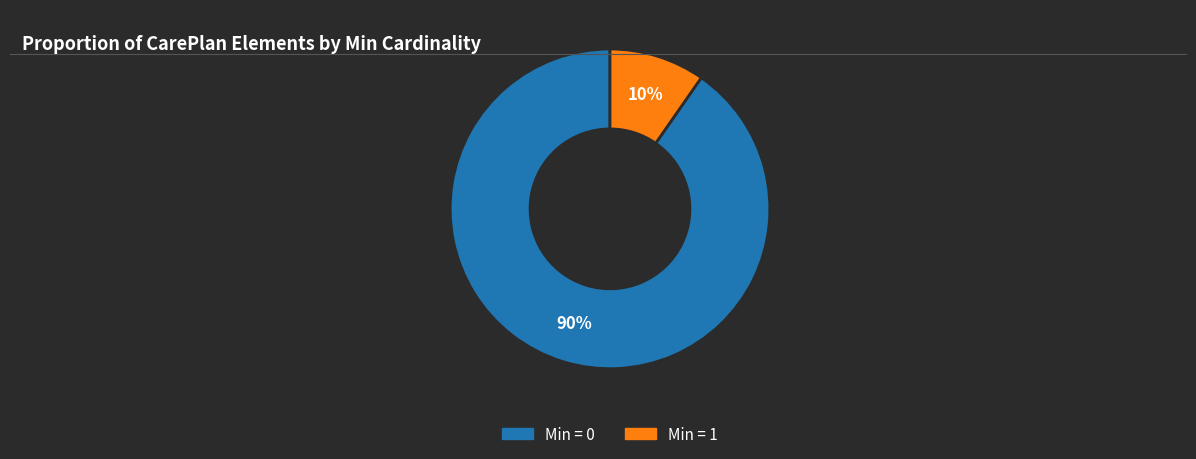

Count the number of slices in the pie.

2